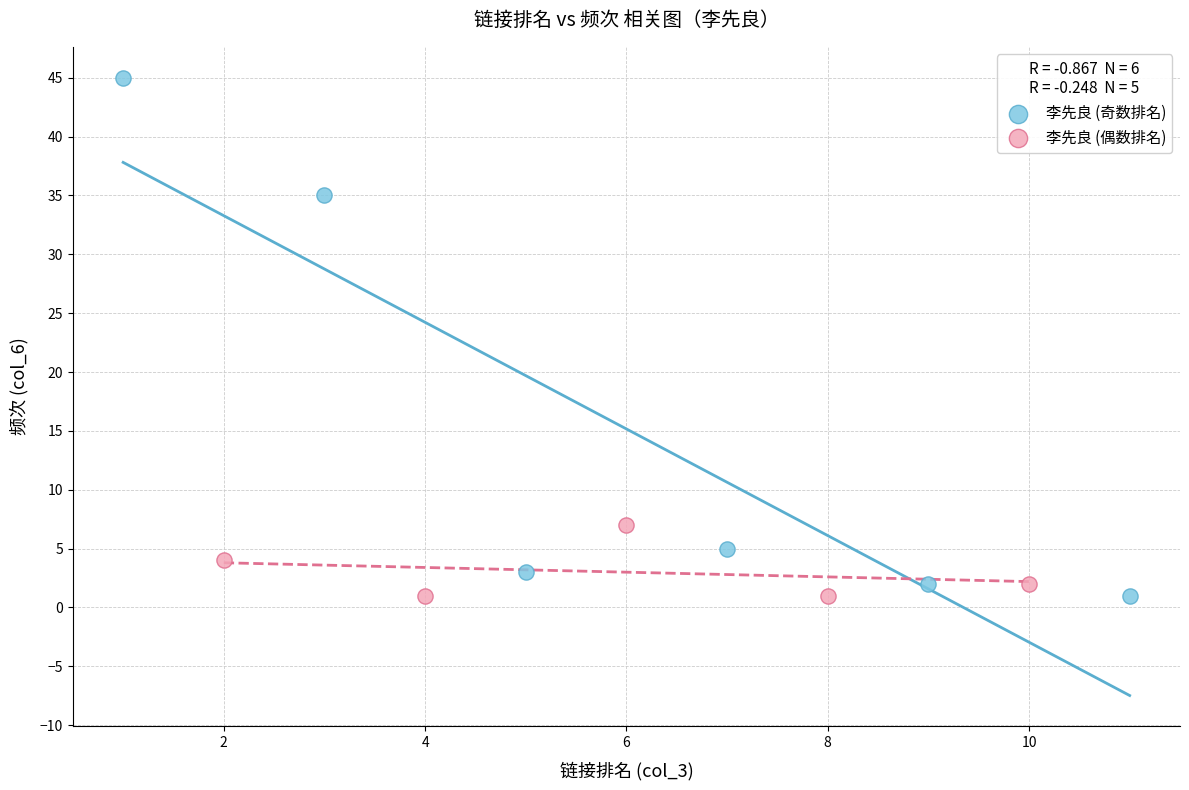

Which series reaches the maximum Y coordinate?

李先良 (奇数排名)